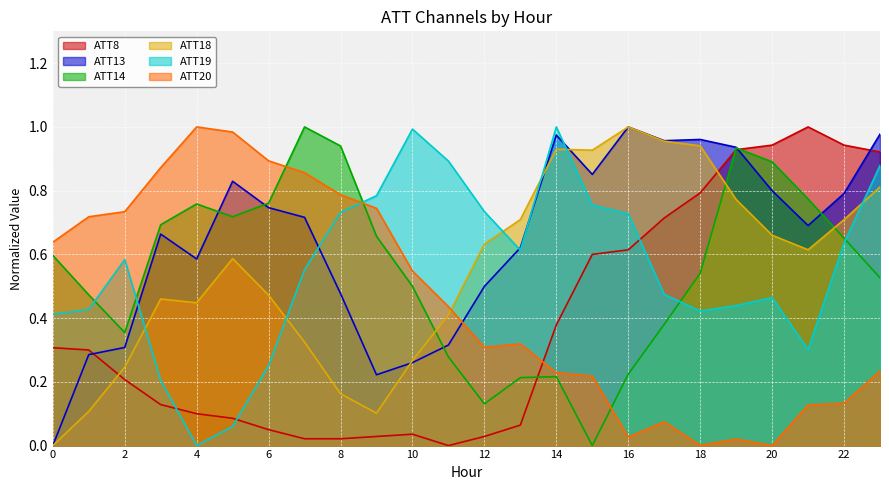

List the labels in order of ATT13 value, largest first.

16, 23, 14, 18, 17, 19, 15, 5, 20, 22, 6, 7, 21, 3, 13, 4, 12, 8, 11, 2, 1, 10, 9, 0